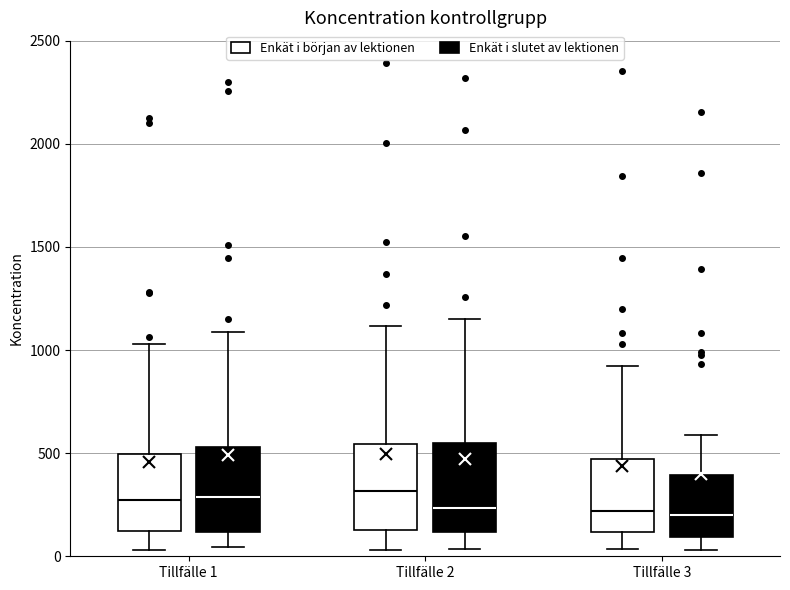

Where is the upper edge of the box for Tillfälle 3 (Enkät i slutet av lektionen) on the y-axis? The values are not printed on the chart, so give them approximately, as read against the axis.

400